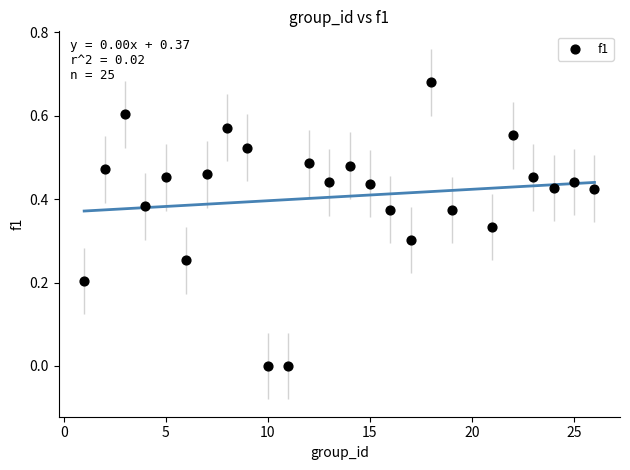

What is the range of X values (max minus min)?

25.0